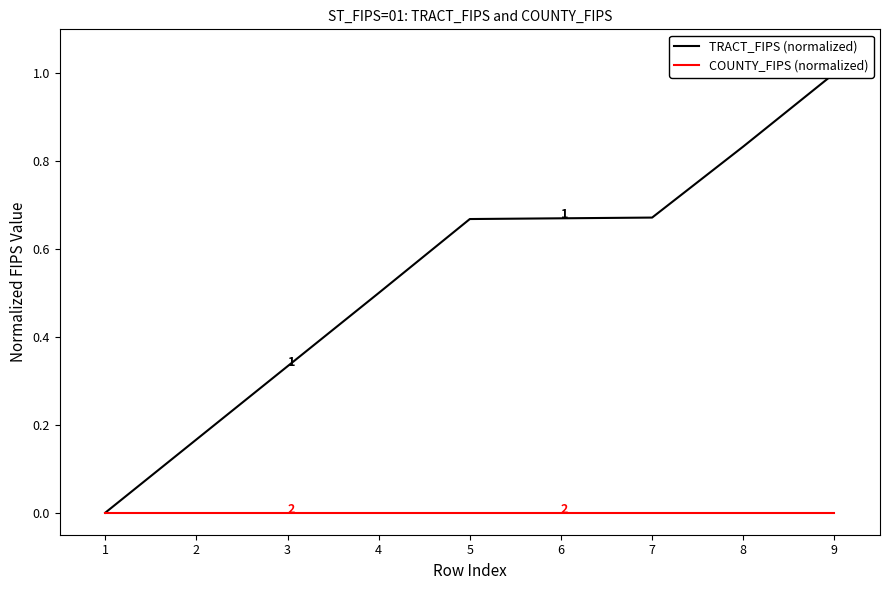

The TRACT_FIPS (normalized) series shows 0.2 at 1. True or false?

True